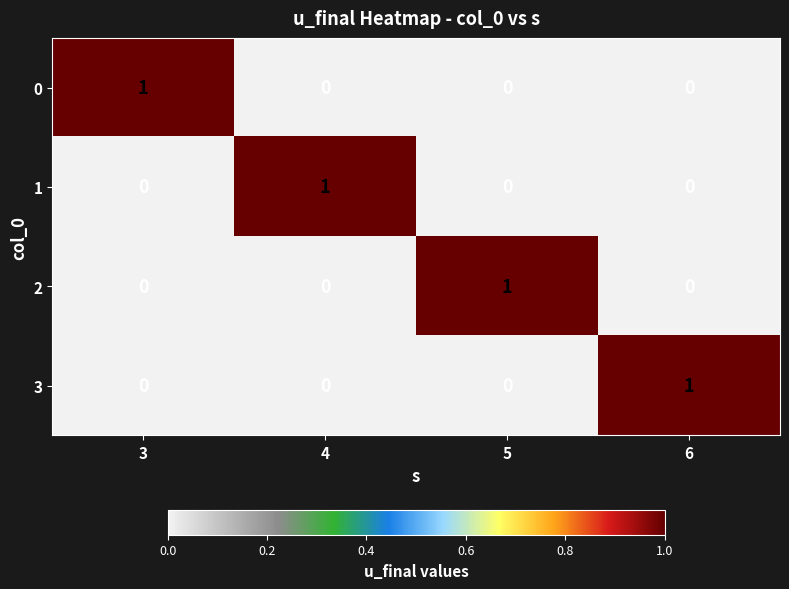

At how many categories does at least one series exceed 0?

4